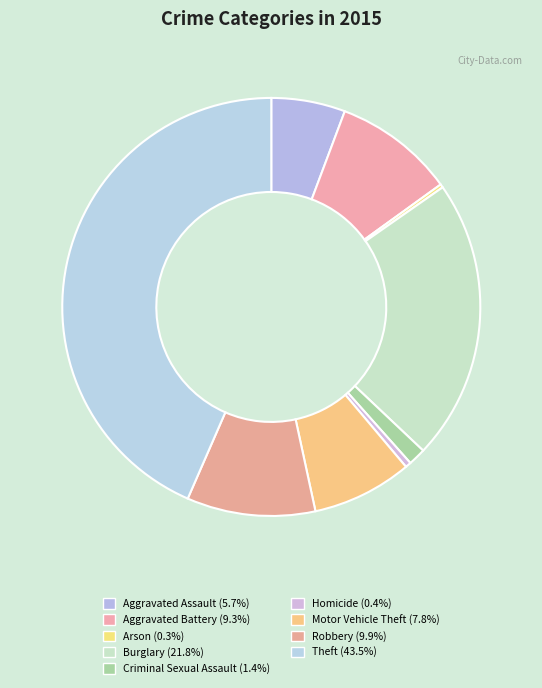

To the nearest percent, what is the combined percentage of Criminal Sexual Assault and Burglary?

23%